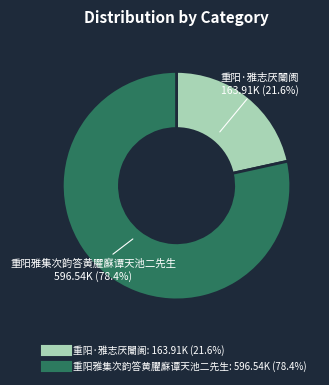

How many segments does this pie chart have?

2